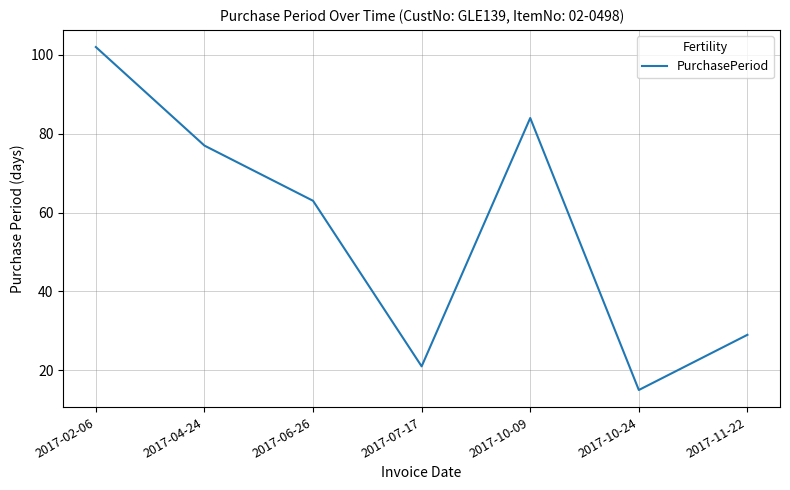

Where is the first local minimum?

2017-07-17